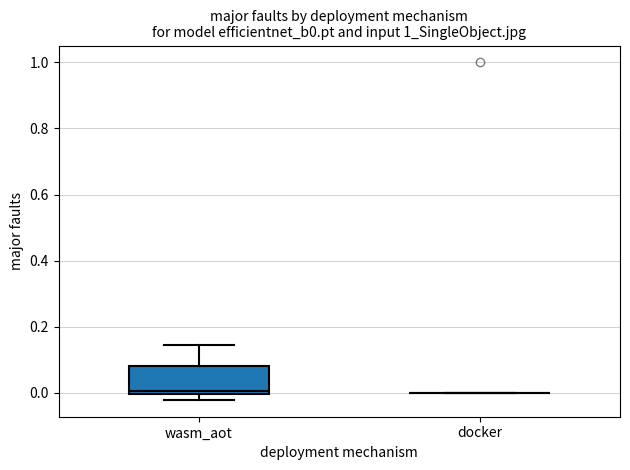

Which box is the tallest, from its lower edge to its upper edge?

wasm_aot